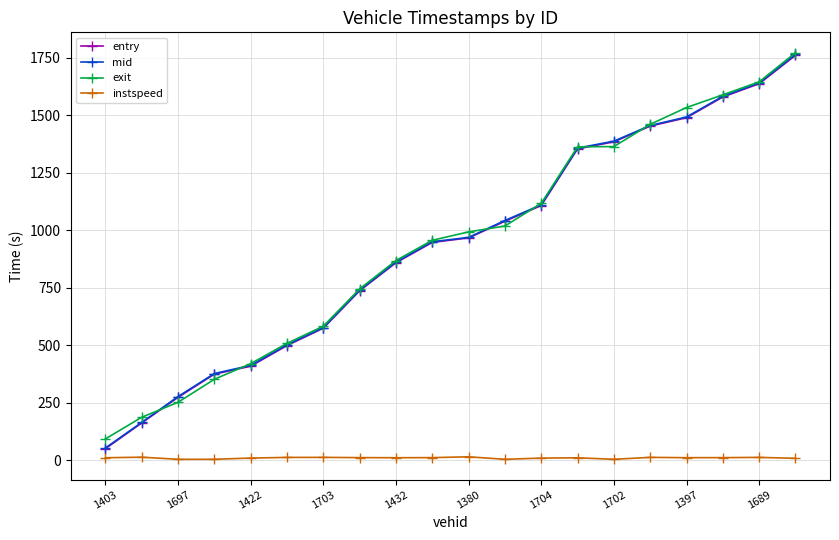

What is the lowest value of the exit series?

93.4